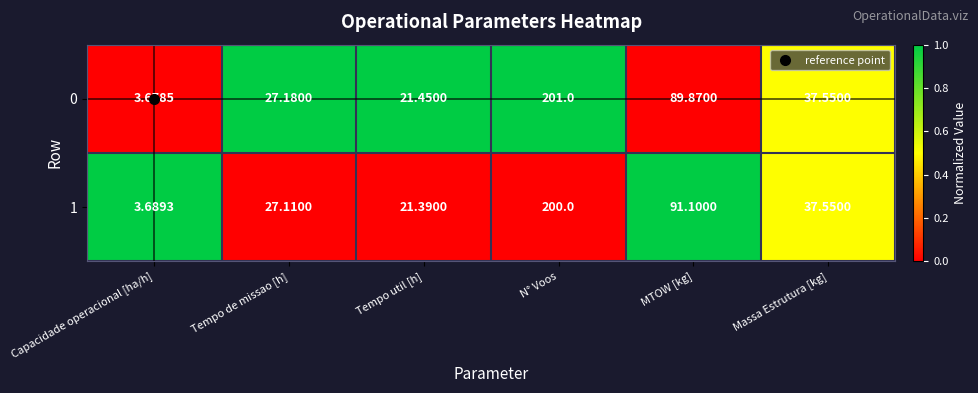

Rank the categories by 0 value from lowest to highest.

Capacidade operacional [ha/h], Tempo util [h], Tempo de missao [h], Massa Estrutura [kg], MTOW [kg], N° Voos